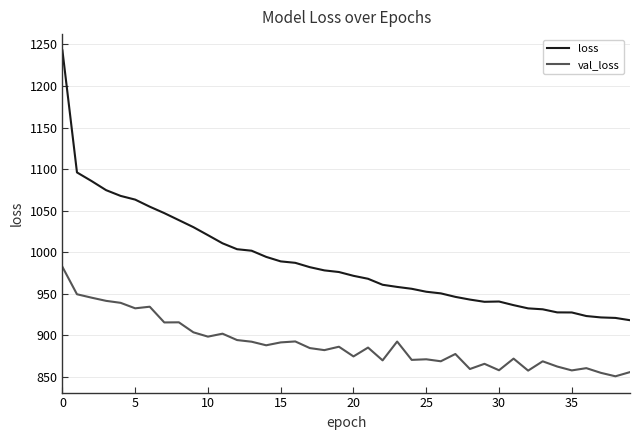

Which series has the largest total across all categories?

loss